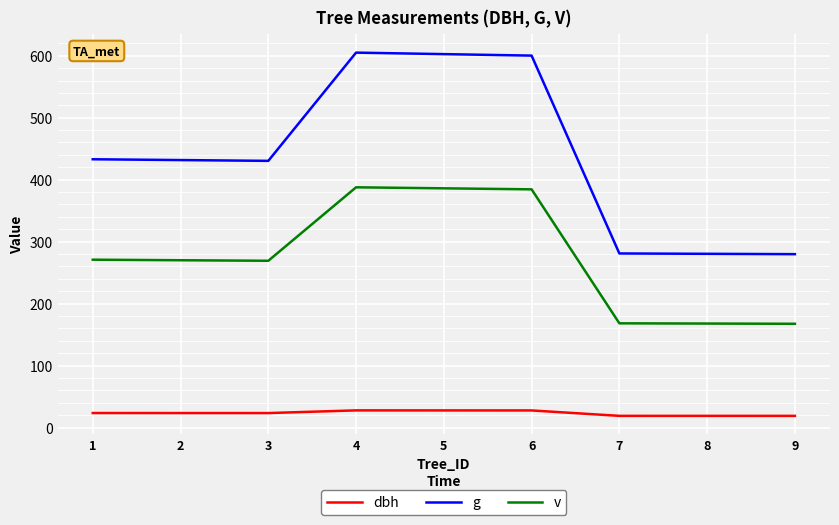

Does the chart have visible grid lines?

Yes